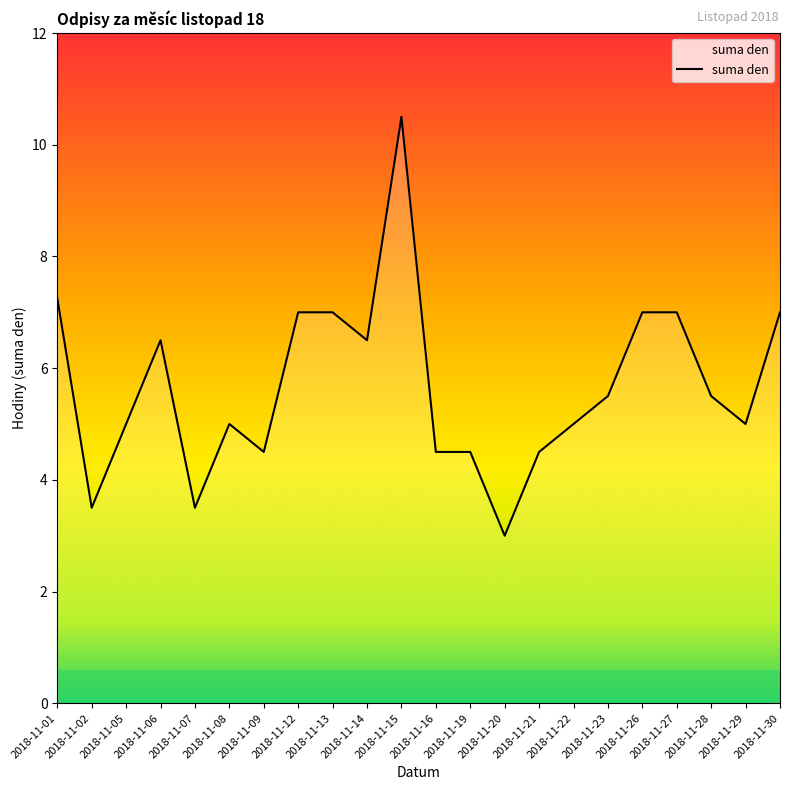

What is the change in value from 2018-11-01 to 2018-11-15?

+3.2